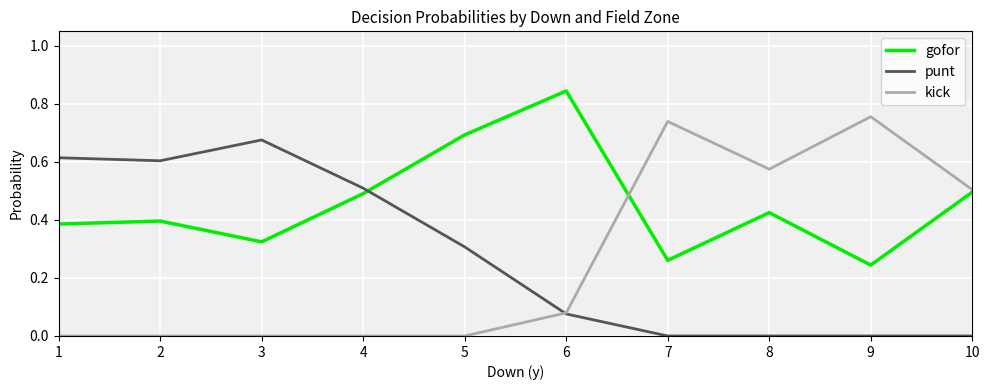

What are all the series names shown in the legend?

gofor, punt, kick